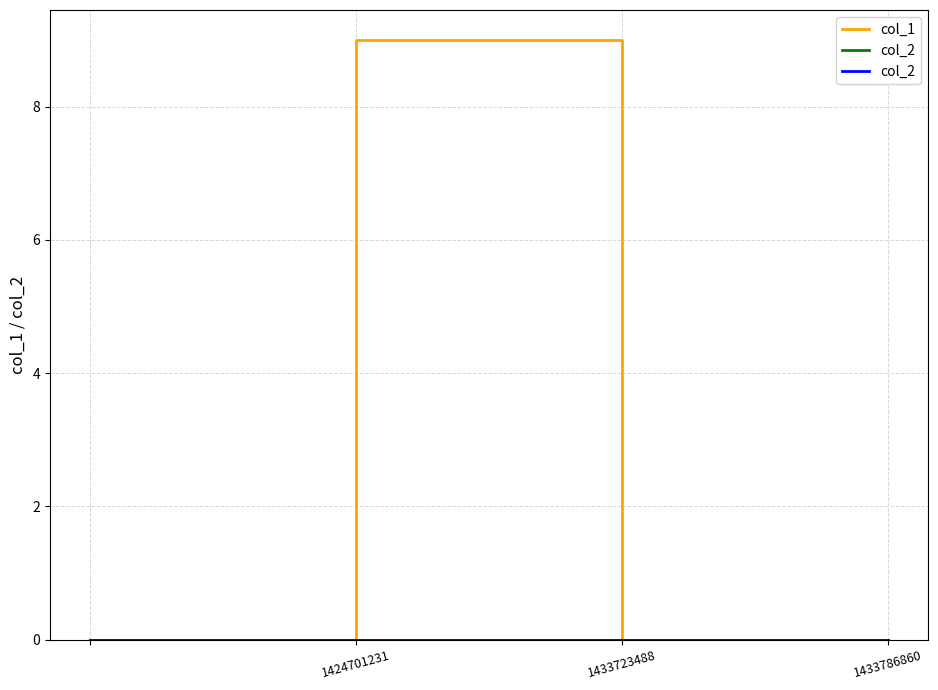

In col_1, how many points are higher than both neighbors (excluding endpoints)?

1